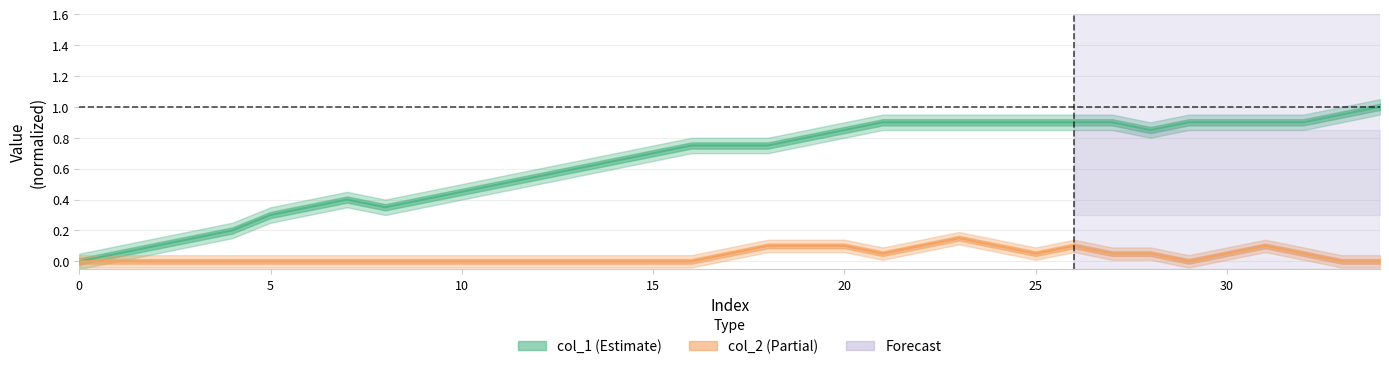

At 18, list the series in order from largest to smallest.

col_1, col_2